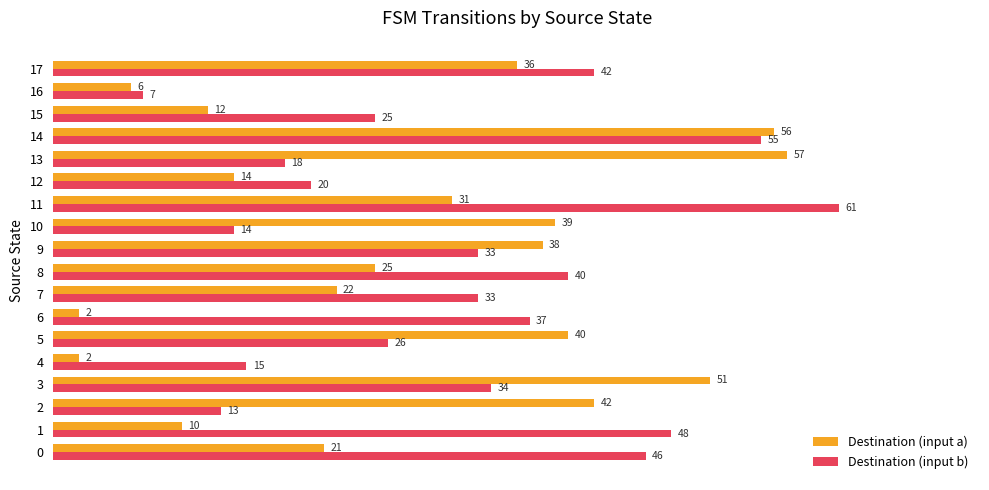

Which series has the widest spread of values?

Destination (input a)